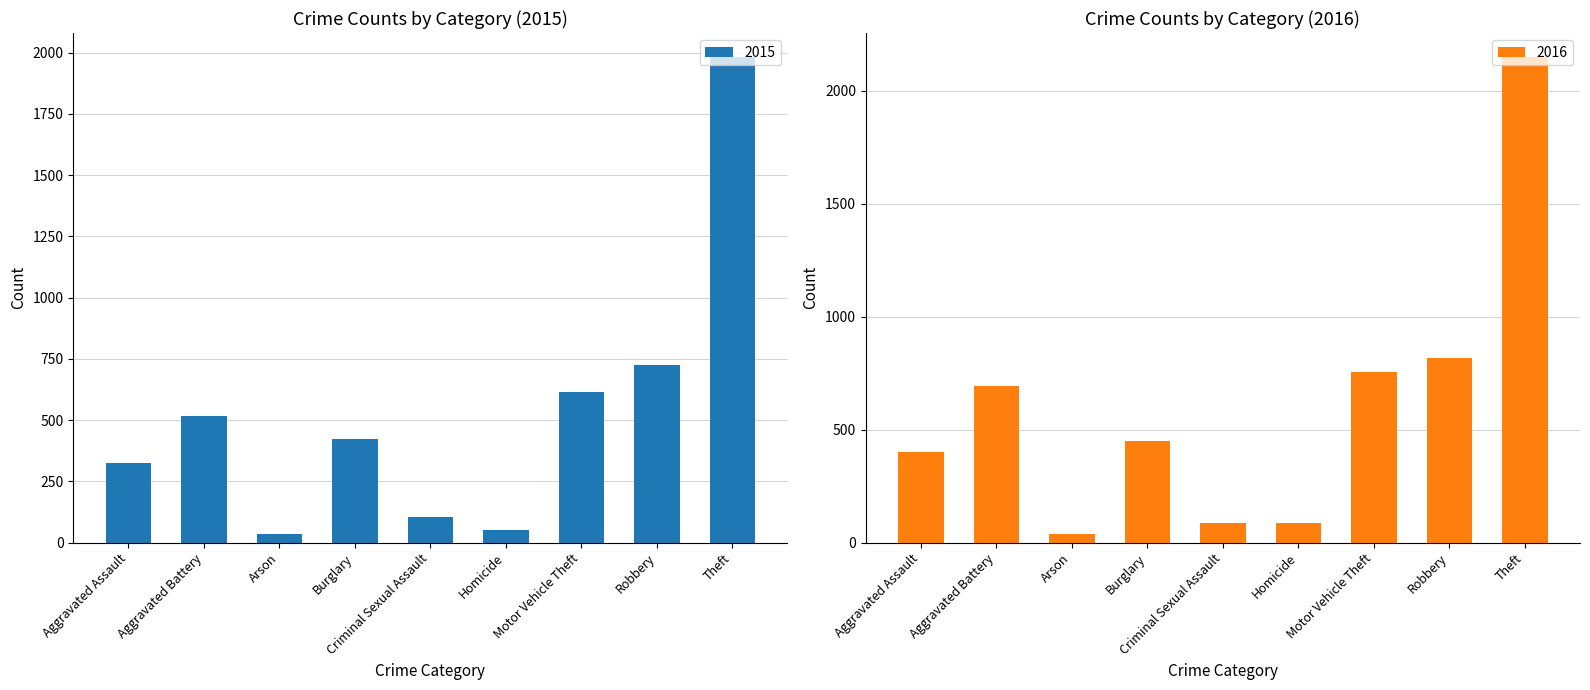

At Robbery, list the series in order from largest to smallest.

2016, 2015